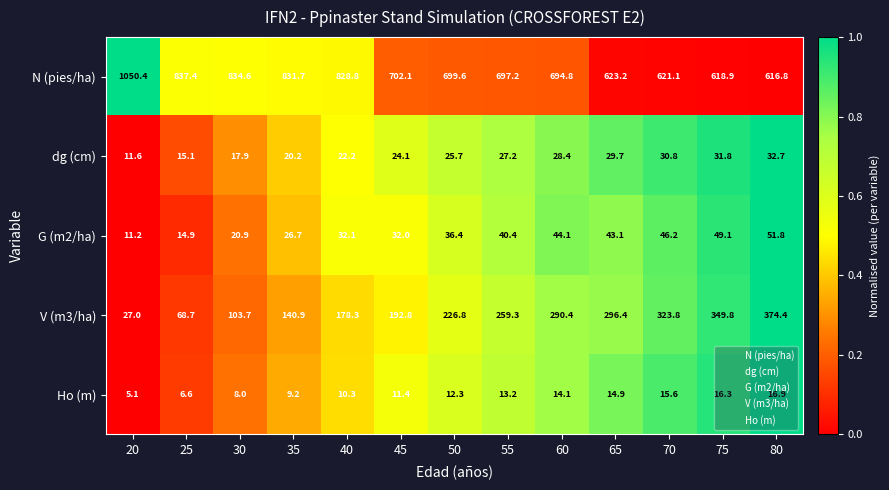

At how many categories does at least one series exceed 202?

13